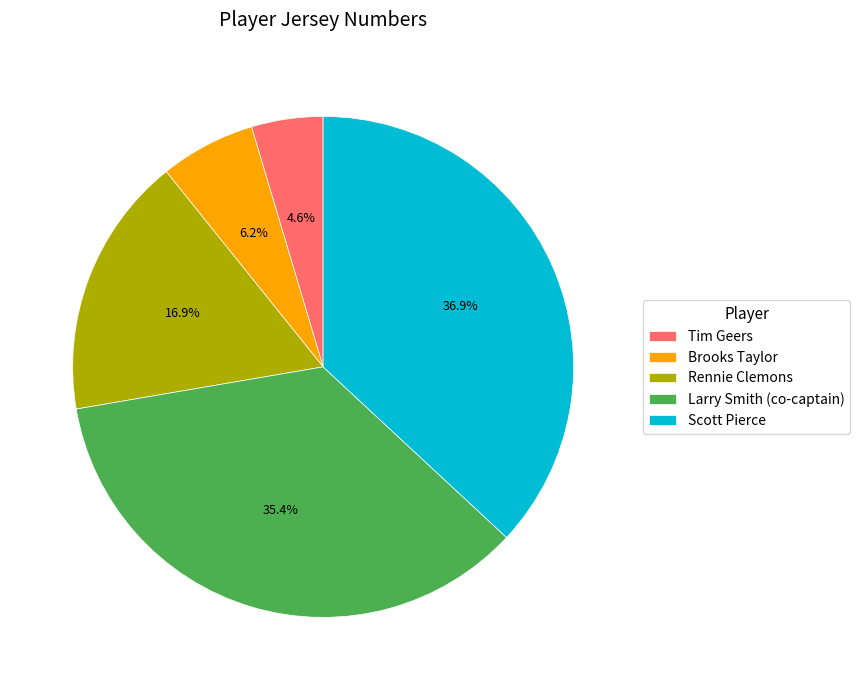

How many segments does this pie chart have?

5